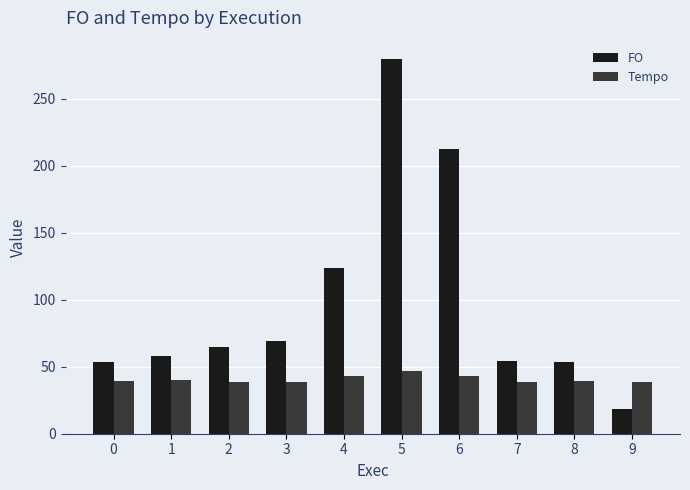

The Tempo series shows 8.6 at 1. True or false?

False